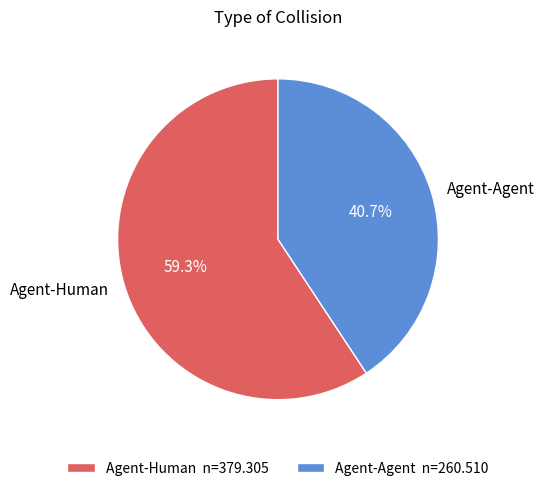

What is the majority slice?

Agent-Human